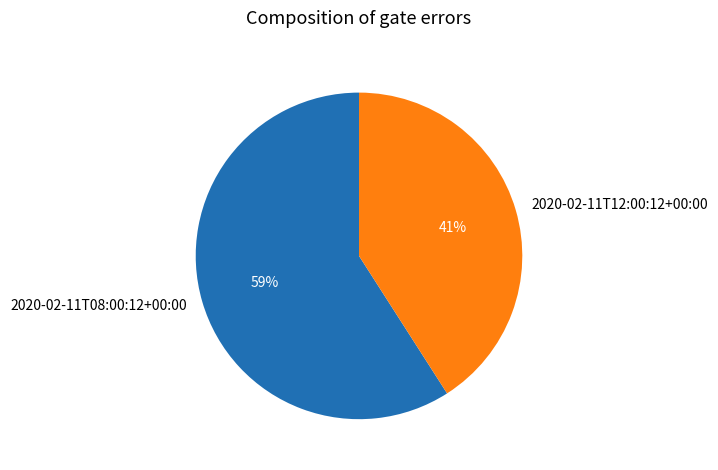

Which category has the biggest portion of the pie?

2020-02-11T08:00:12+00:00